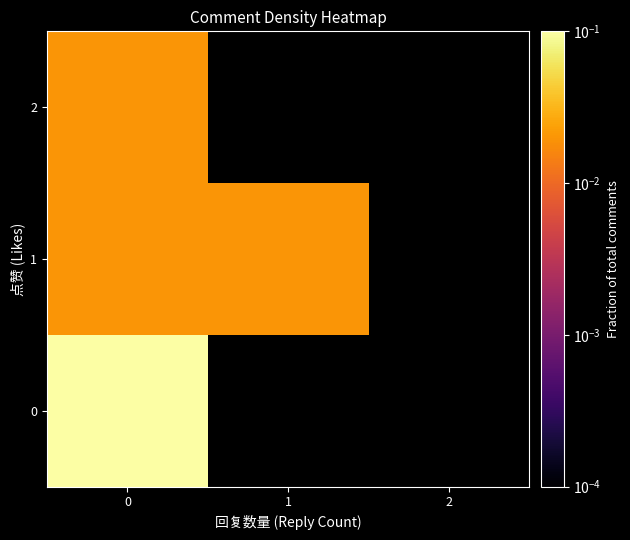

List the series in order of their overall mean, lowest first.

0, 1, 2